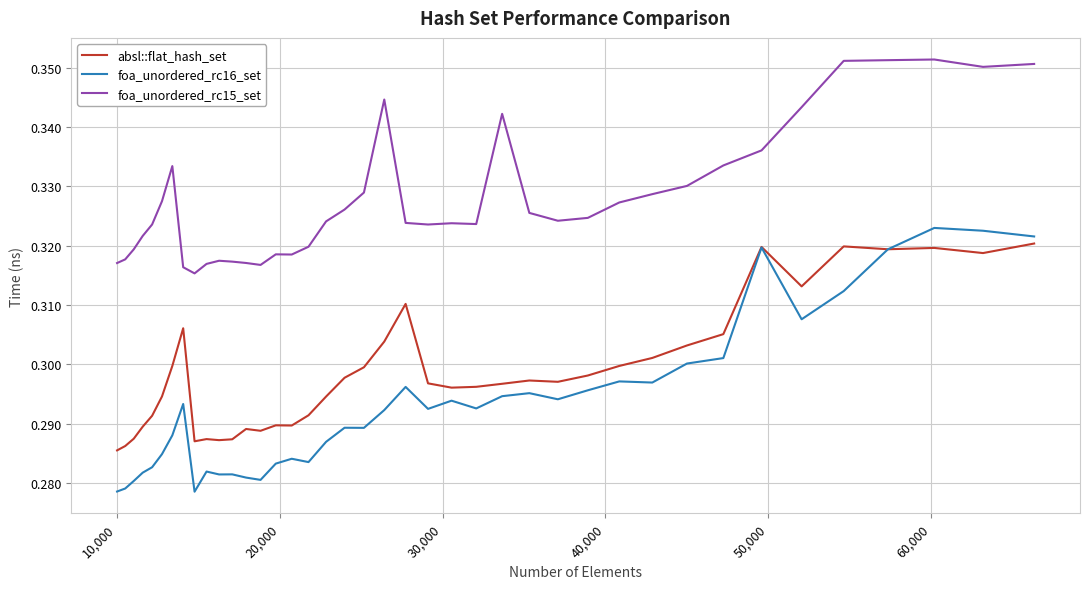

Is this an area chart (filled region under the line)?

No